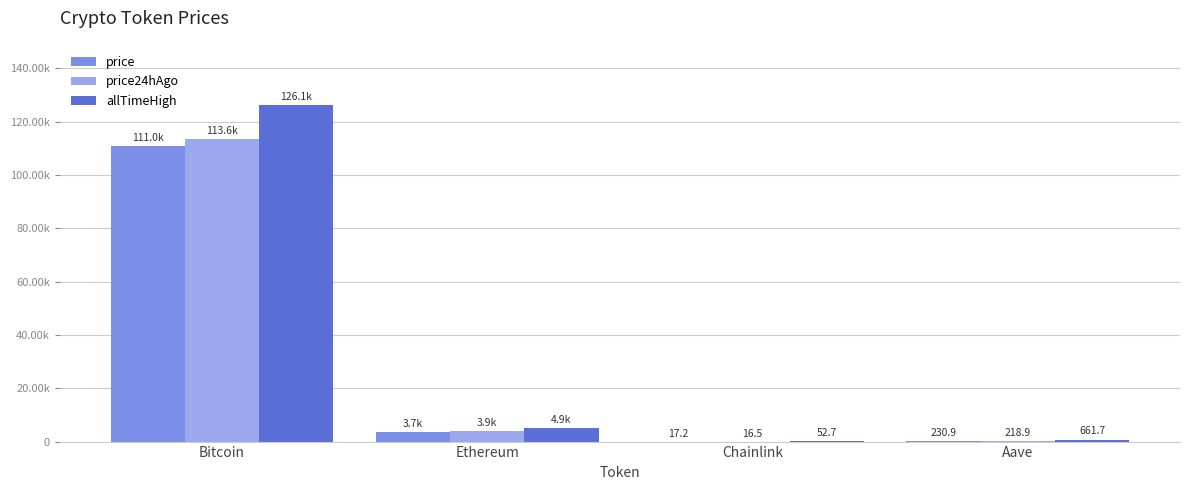

List the series in order of their peak value, lowest first.

price, price24hAgo, allTimeHigh